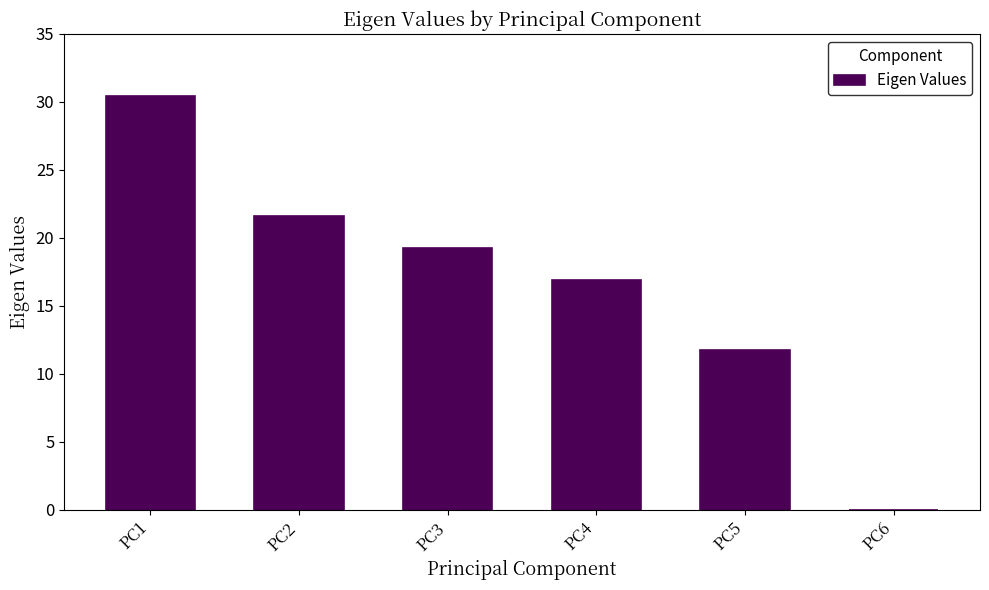

What is the maximum value shown in the chart?

30.4